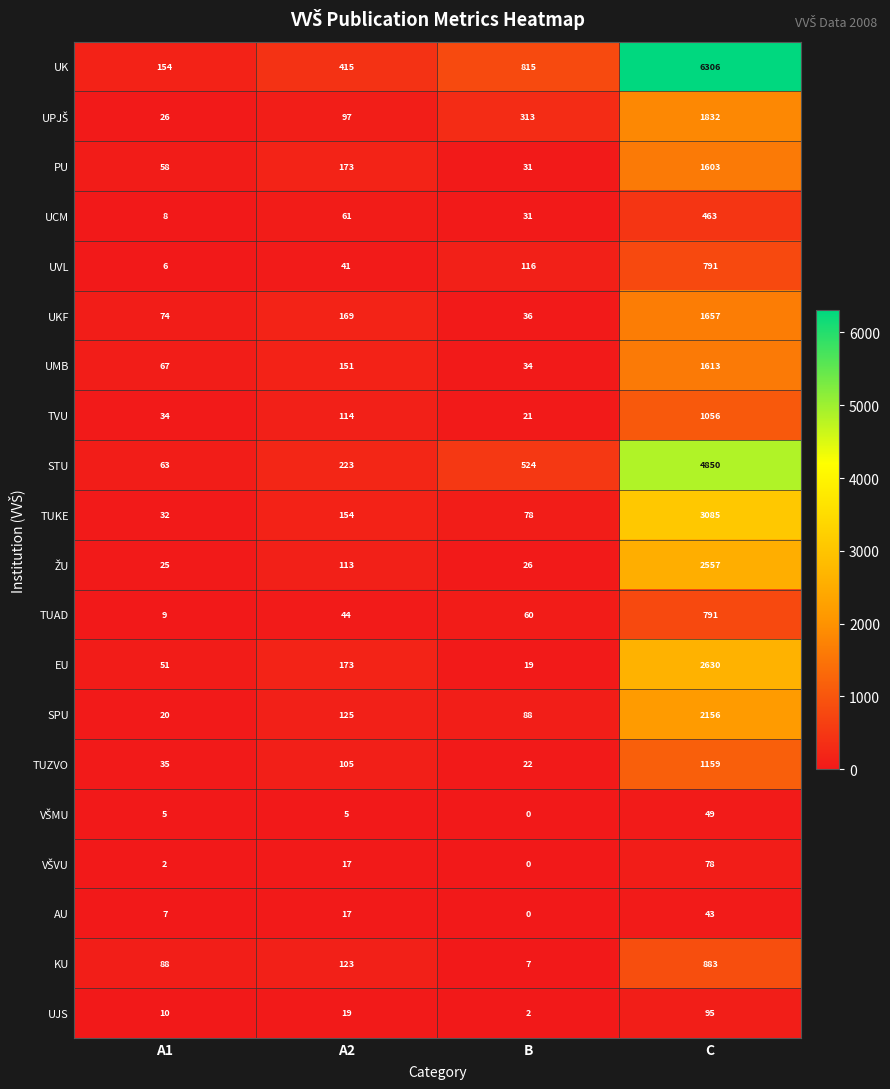

How many series are shown in this chart?

20